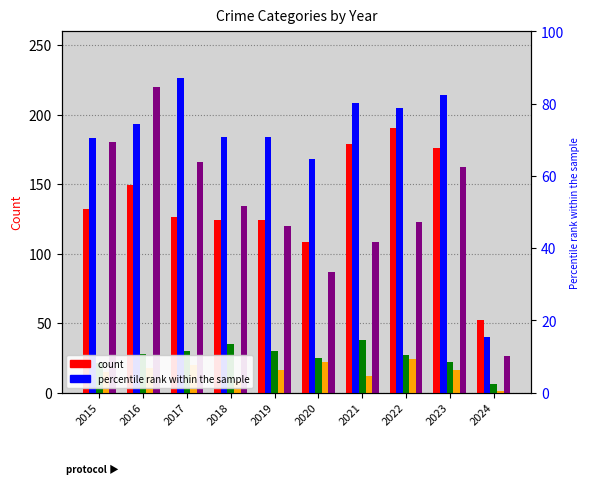

Reading left to right, list all the values displayed in this chart.

Aggravated Assault: 132	149	126	124	124	108	179	190	176	52
Aggravated Battery: 183	193	226	184	184	168	208	205	214	40
Criminal Sexual Assault: 21	28	30	35	30	25	38	27	22	6
Homicide: 15	18	20	8	16	22	12	24	16	1
Robbery: 180	220	166	134	120	87	108	123	162	26